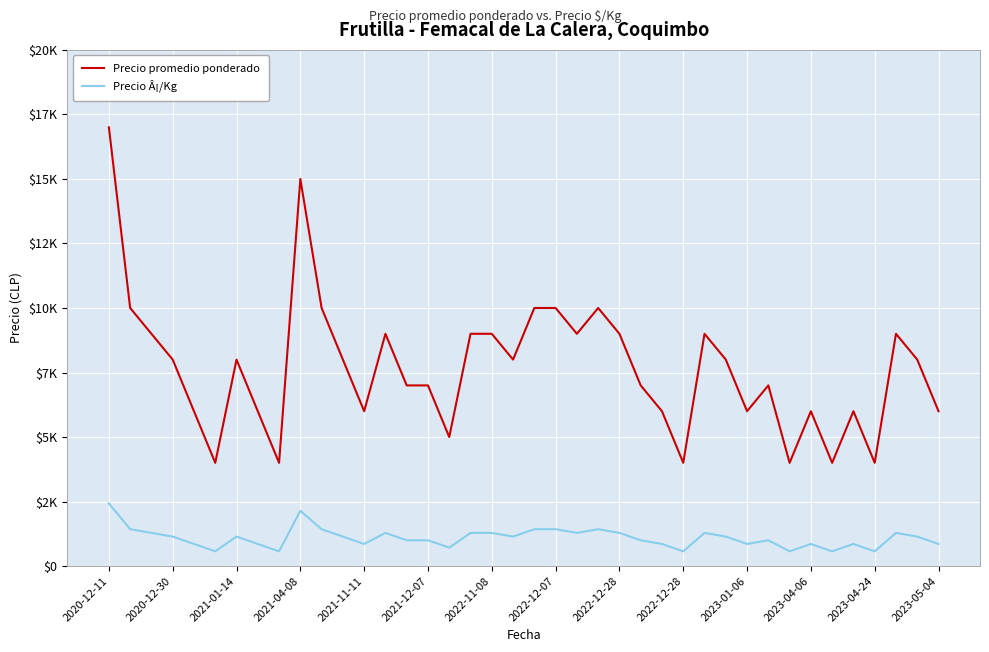

Reading left to right, what are all the values shown in this chart?

Precio promedio ponderado: 17000	10000	9000	8000	6000	4000	8000	6000	4000	15000	10000	8000	6000	9000	7000	7000	5000	9000	9000	8000	10000	10000	9000	10000	9000	7000	6000	4000	9000	8000	6000	7000	4000	6000	4000	6000	4000	9000	8000	6000
Precio Â¡/Kg: 2429	1429	1286	1143	857	571	1143	857	571	2143	1429	1143	857	1286	1000	1000	714	1286	1286	1143	1429	1429	1286	1429	1286	1000	857	571	1286	1143	857	1000	571	857	571	857	571	1286	1143	857